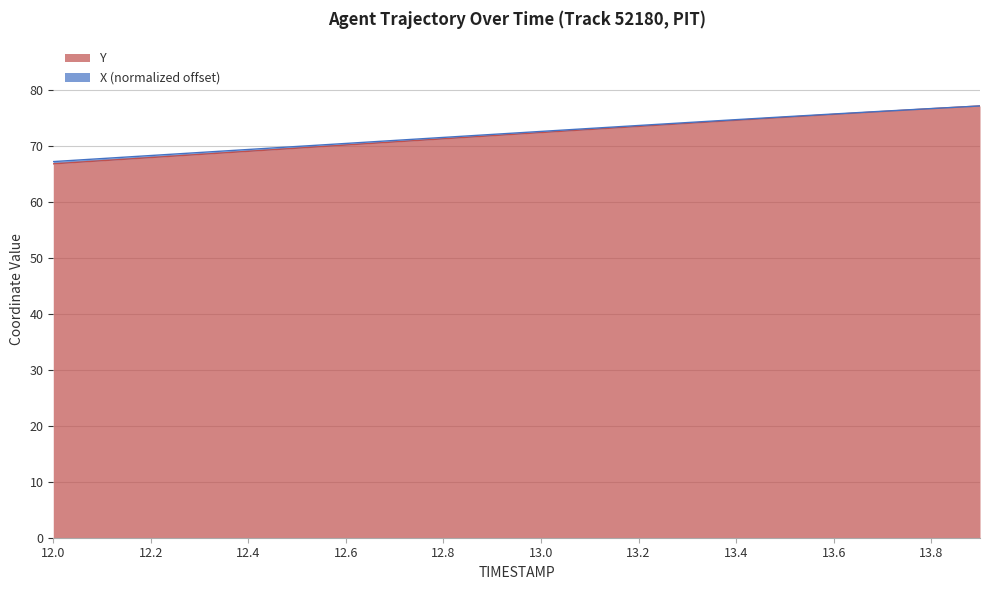

What is the minimum value for Y?

66.9